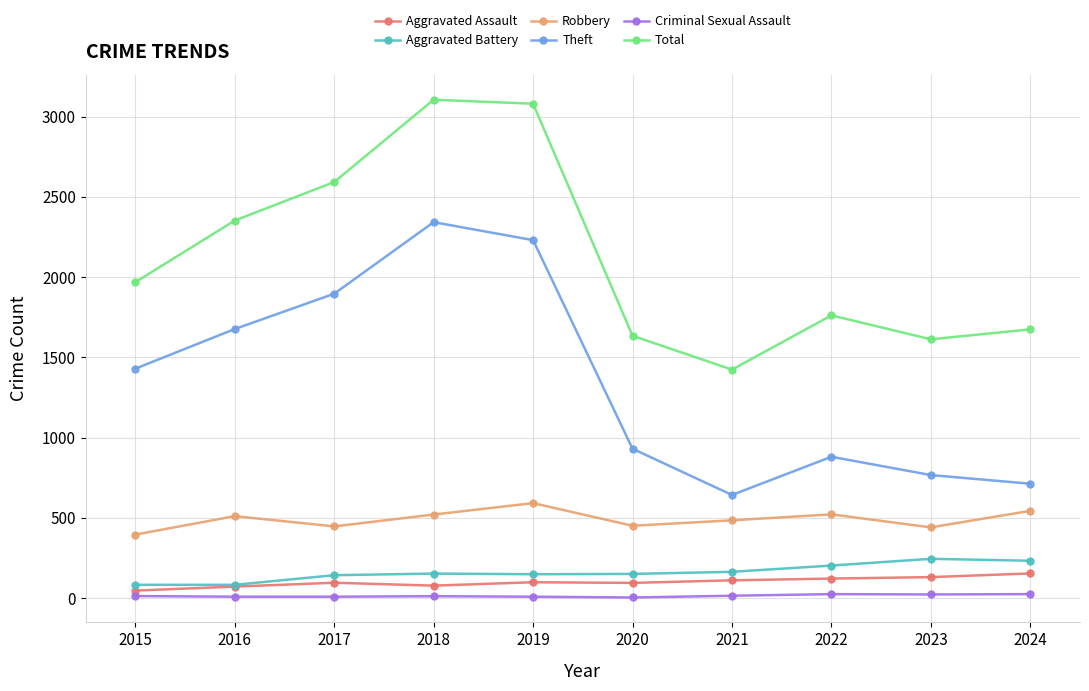

What is the maximum value for Criminal Sexual Assault?

24